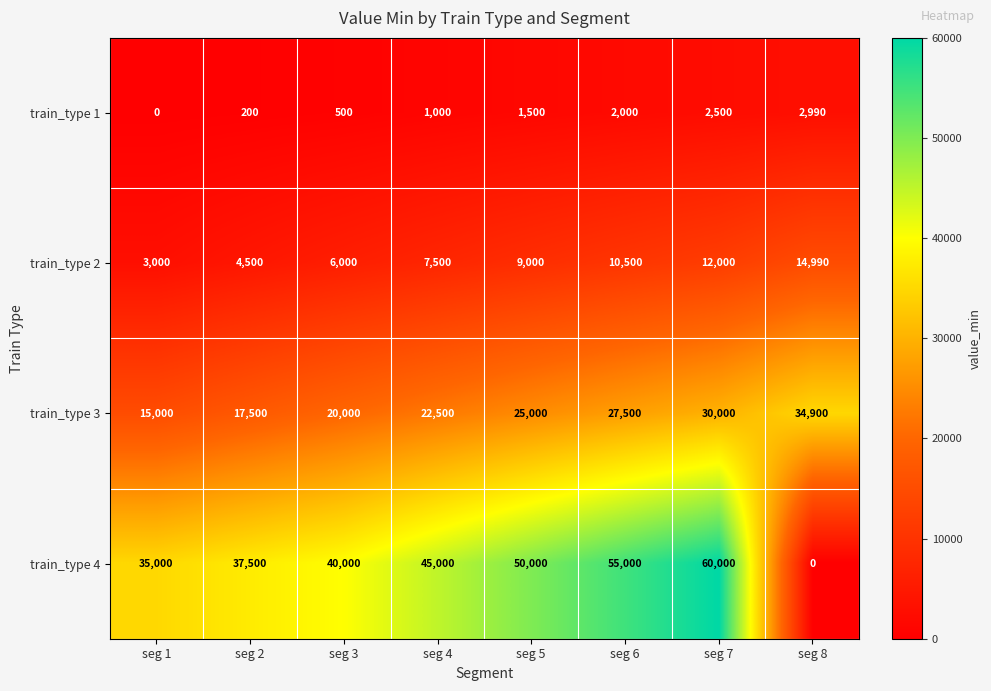

At which category is the sum across all series the highest?

seg 7